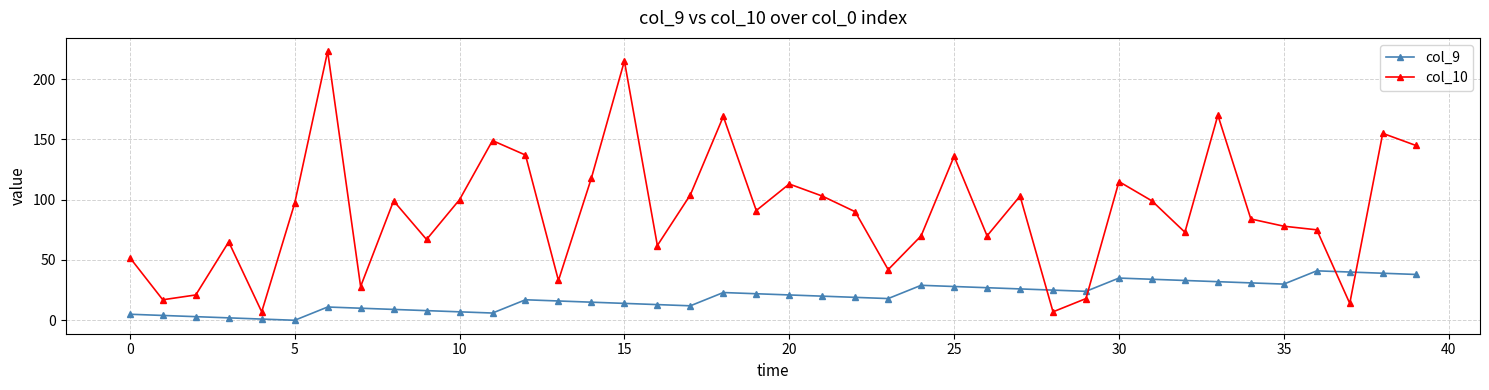

List the series in order of their overall mean, highest first.

col_10, col_9